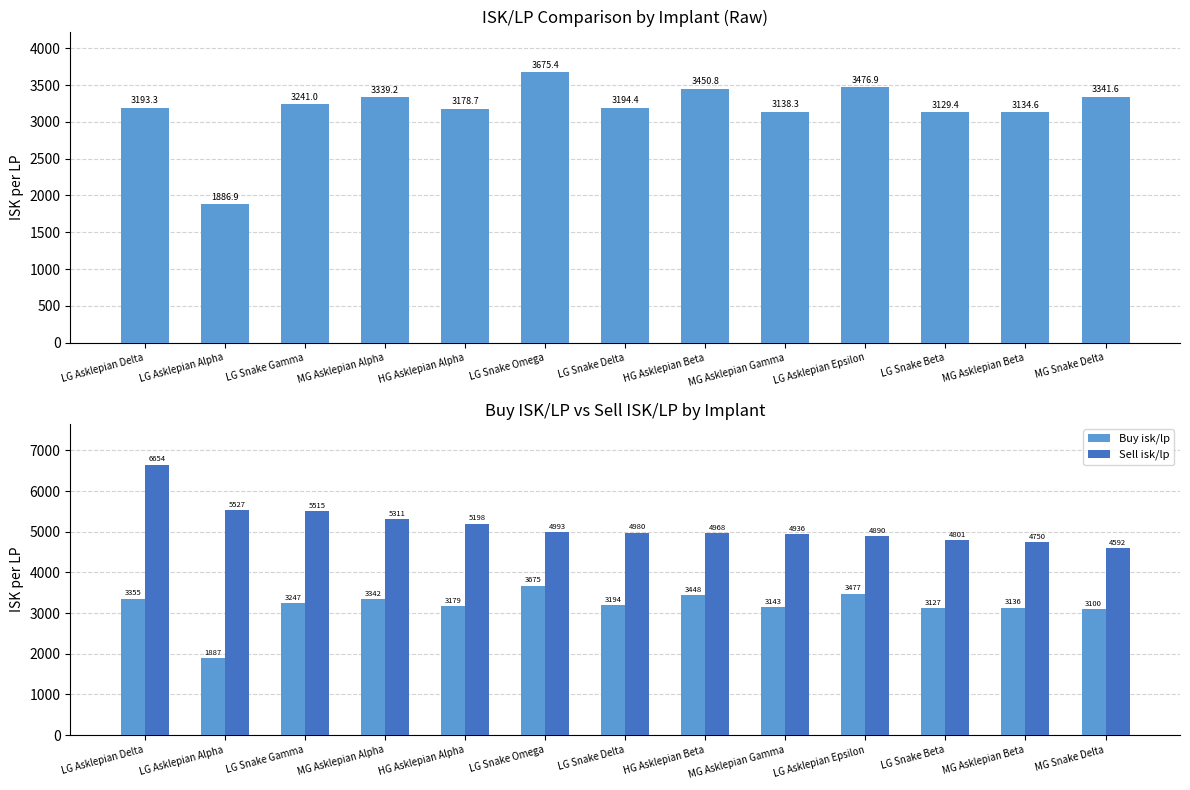

Reading left to right, list all the values displayed in this chart.

isk/lp: LG Asklepian Delta=3193.3	LG Asklepian Alpha=1886.9	LG Snake Gamma=3241.0	MG Asklepian Alpha=3339.2	HG Asklepian Alpha=3178.7	LG Snake Omega=3675.4	LG Snake Delta=3194.4	HG Asklepian Beta=3450.8	MG Asklepian Gamma=3138.3	LG Asklepian Epsilon=3476.9	LG Snake Beta=3129.4	MG Asklepian Beta=3134.6	MG Snake Delta=3341.6
Buy isk/lp: LG Asklepian Delta=3355.2	LG Asklepian Alpha=1886.9	LG Snake Gamma=3246.8	MG Asklepian Alpha=3341.8	HG Asklepian Alpha=3178.7	LG Snake Omega=3675.4	LG Snake Delta=3194.4	HG Asklepian Beta=3447.6	MG Asklepian Gamma=3142.9	LG Asklepian Epsilon=3476.9	LG Snake Beta=3127.4	MG Asklepian Beta=3136.1	MG Snake Delta=3100.2
Sell isk/lp: LG Asklepian Delta=6653.6	LG Asklepian Alpha=5526.9	LG Snake Gamma=5514.8	MG Asklepian Alpha=5311.2	HG Asklepian Alpha=5197.8	LG Snake Omega=4993.0	LG Snake Delta=4980.0	HG Asklepian Beta=4968.3	MG Asklepian Gamma=4935.6	LG Asklepian Epsilon=4890.2	LG Snake Beta=4801.4	MG Asklepian Beta=4750.1	MG Snake Delta=4592.2